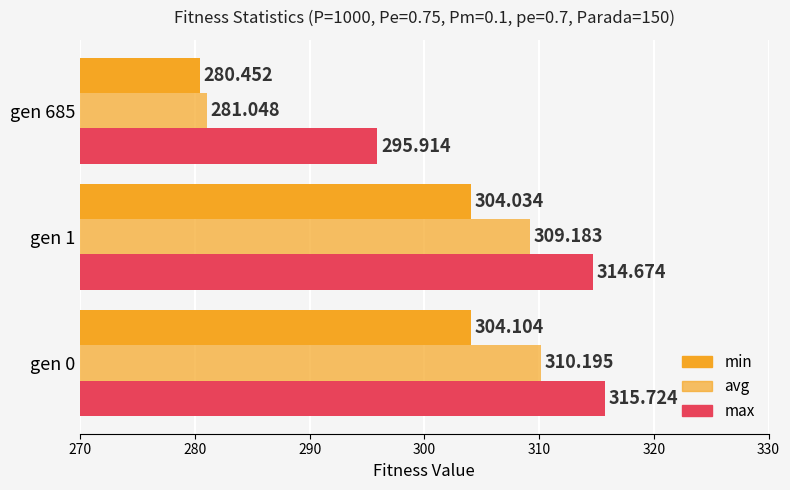

Count the number of data series in this chart.

3